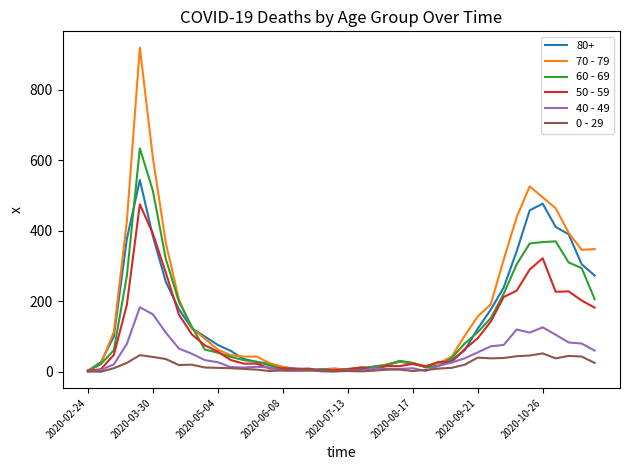

Which series has the largest range (max minus min)?

70 - 79